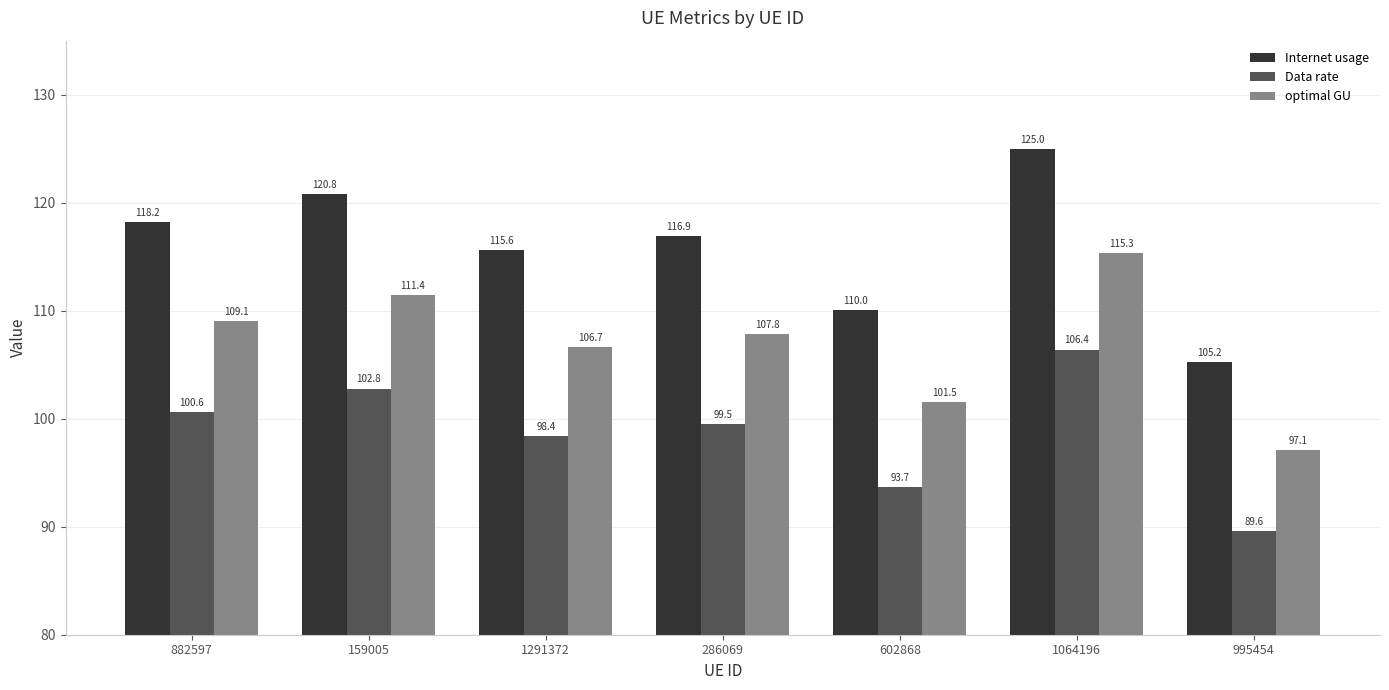

What is the average value of the optimal GU series?

107.0